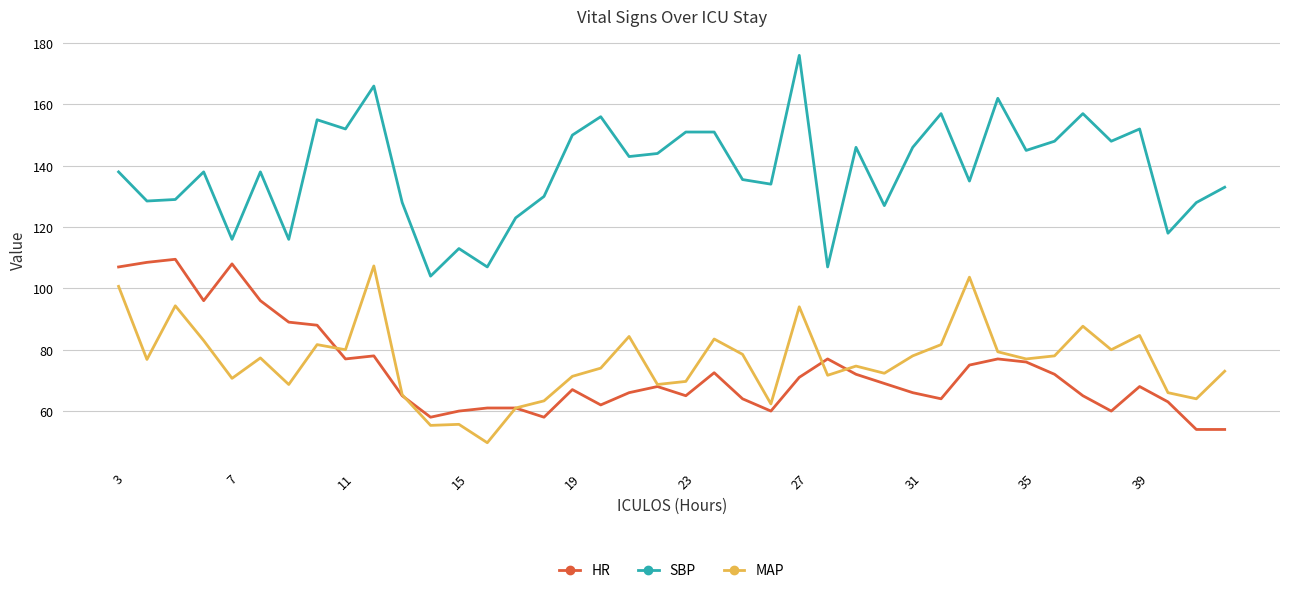

What is the maximum value for HR?

109.5